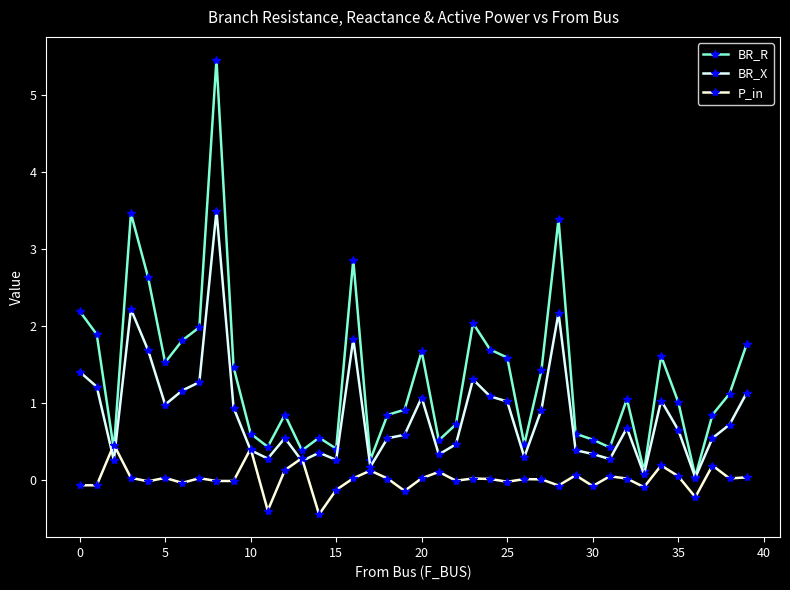

What is the value of the BR_X point at the 40th from the left?

1.1